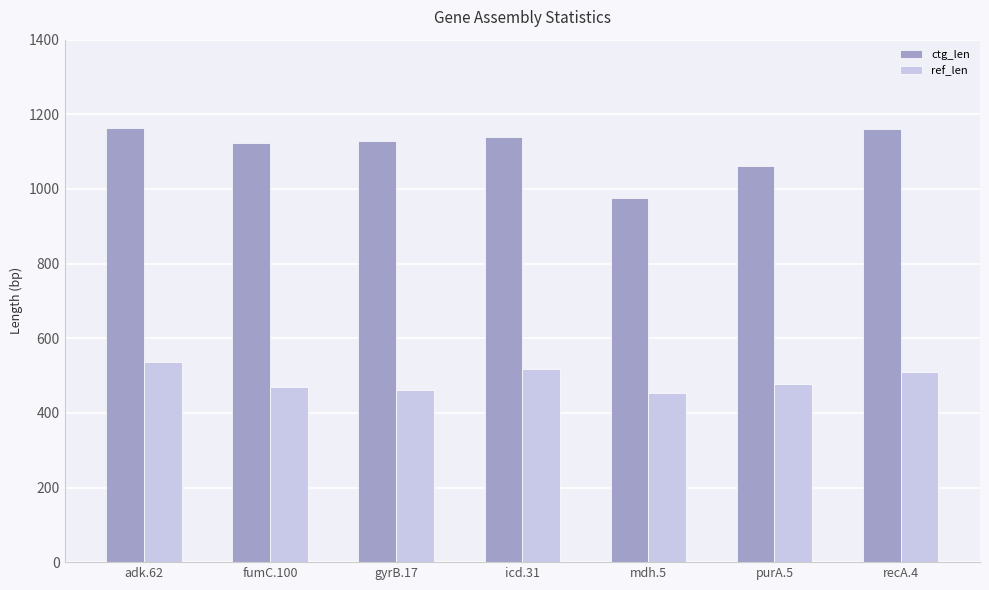

What is the spread (max minus min) of values at mdh.5?

525